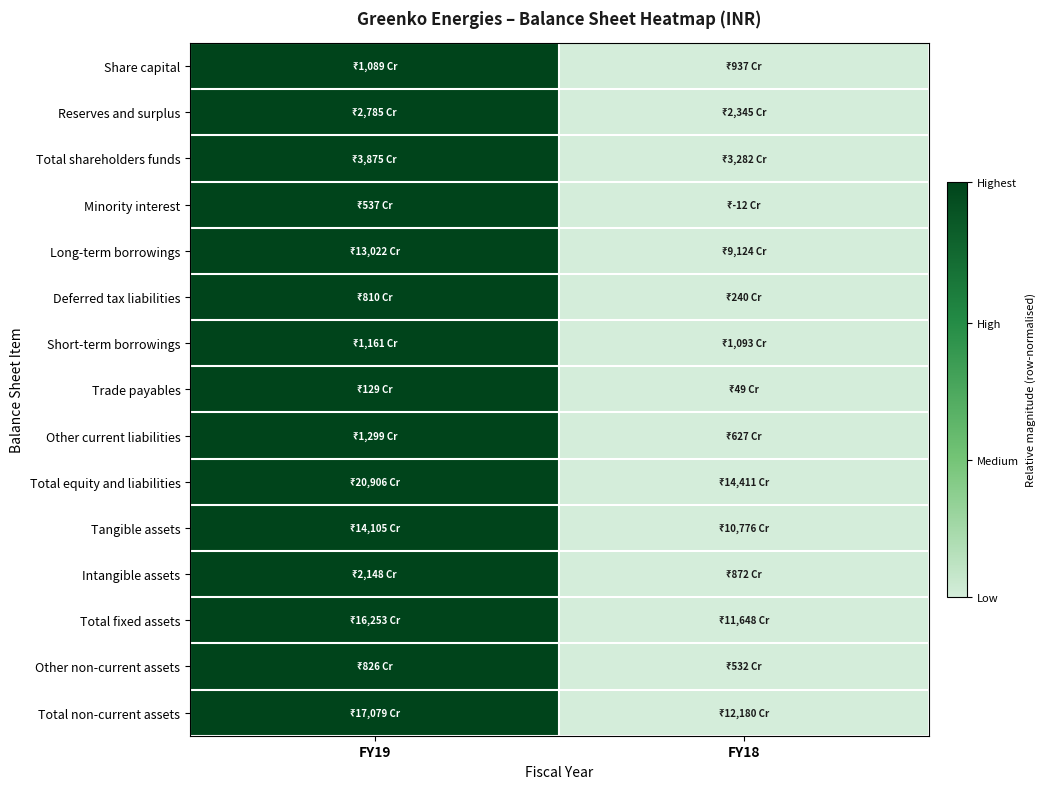

Reading right to left, transcribe all the data shown in this chart.

Share capital: FY18=0	FY19=1
Reserves and surplus: FY18=0	FY19=1
Total shareholders funds: FY18=0	FY19=1
Minority interest: FY18=0	FY19=1
Long-term borrowings: FY18=0	FY19=1
Deferred tax liabilities: FY18=0	FY19=1
Short-term borrowings: FY18=0	FY19=1
Trade payables: FY18=0	FY19=1
Other current liabilities: FY18=0	FY19=1
Total equity and liabilities: FY18=0	FY19=1
Tangible assets: FY18=0	FY19=1
Intangible assets: FY18=0	FY19=1
Total fixed assets: FY18=0	FY19=1
Other non-current assets: FY18=0	FY19=1
Total non-current assets: FY18=0	FY19=1